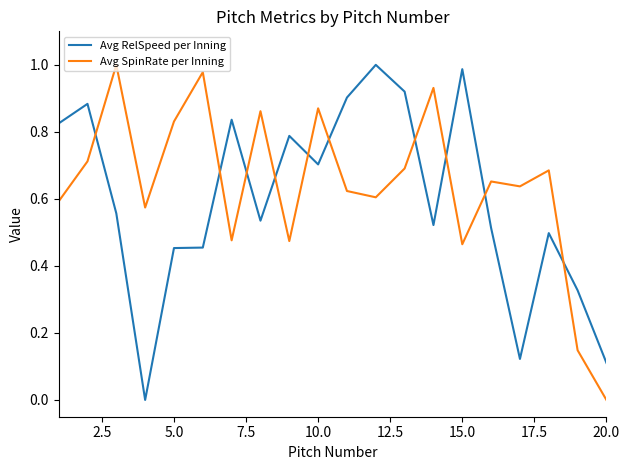

How many times do Avg SpinRate per Inning and Avg RelSpeed per Inning cross each other?

10